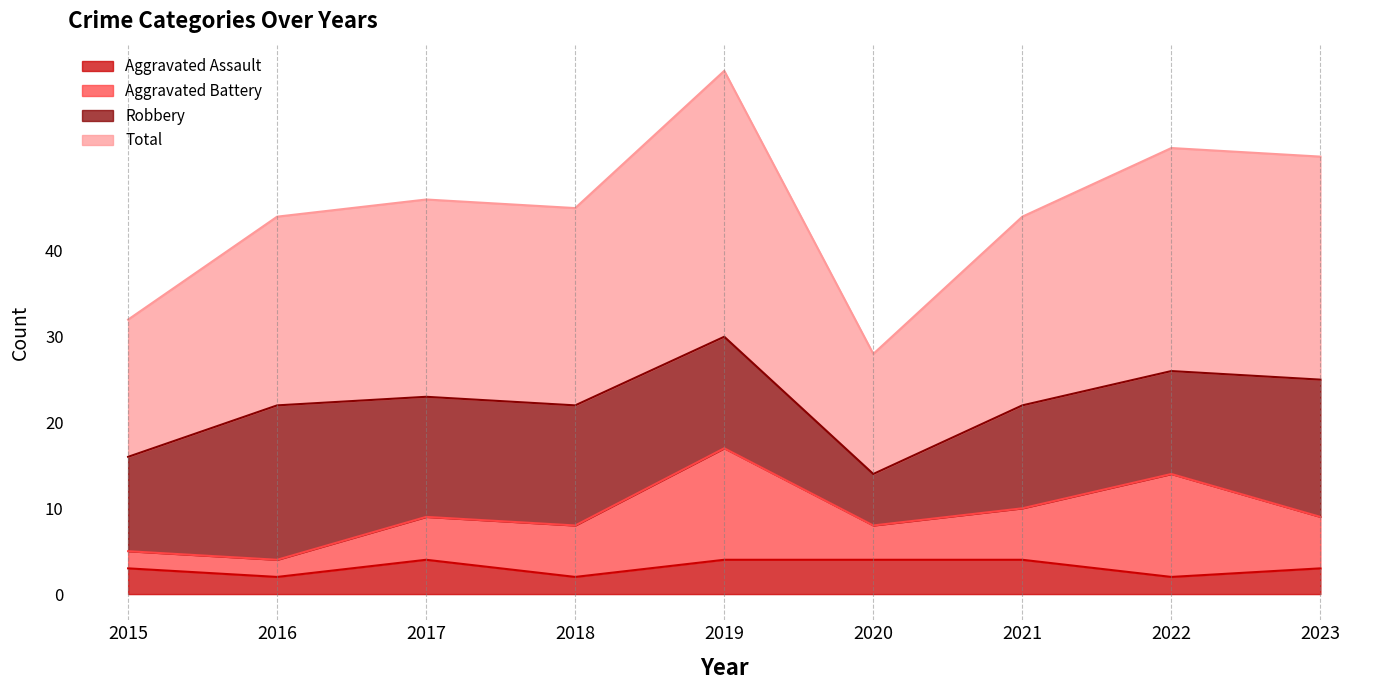

Where is the first local maximum for Total?

2017